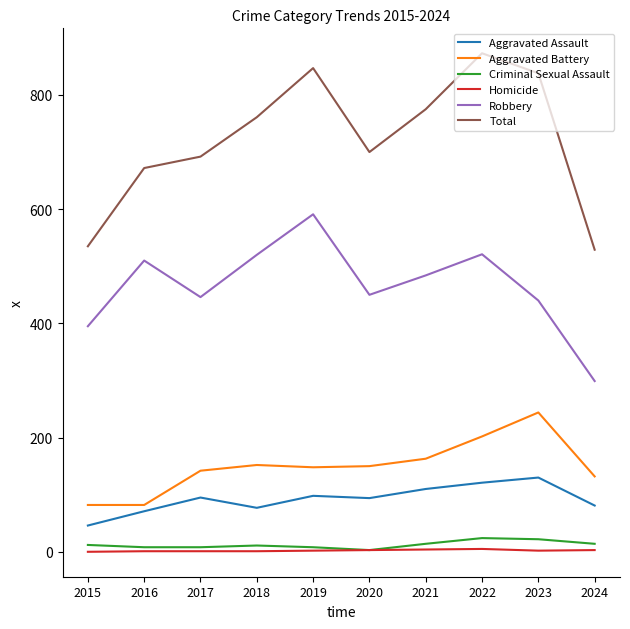

At how many categories does at least one series exceed 153?

10